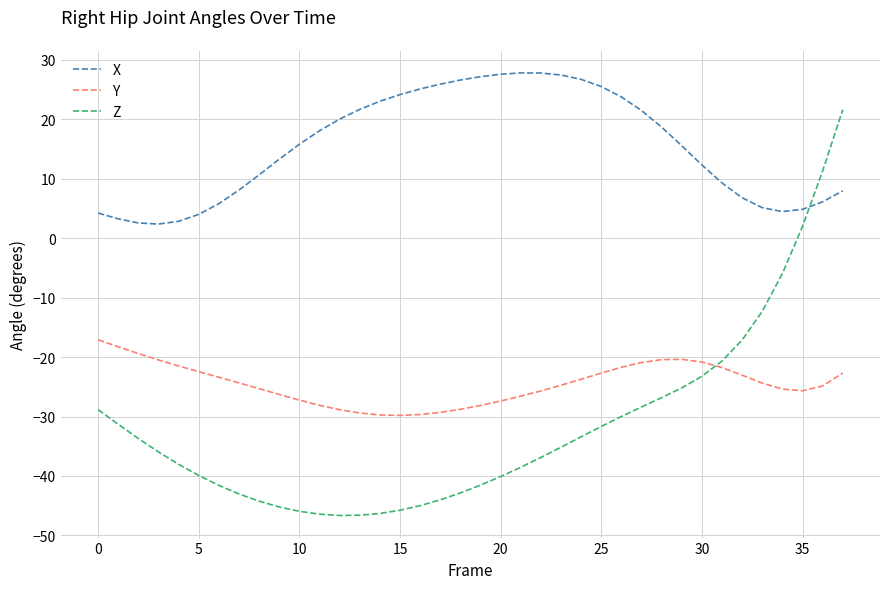

List the series in order of their peak value, highest first.

X, Z, Y